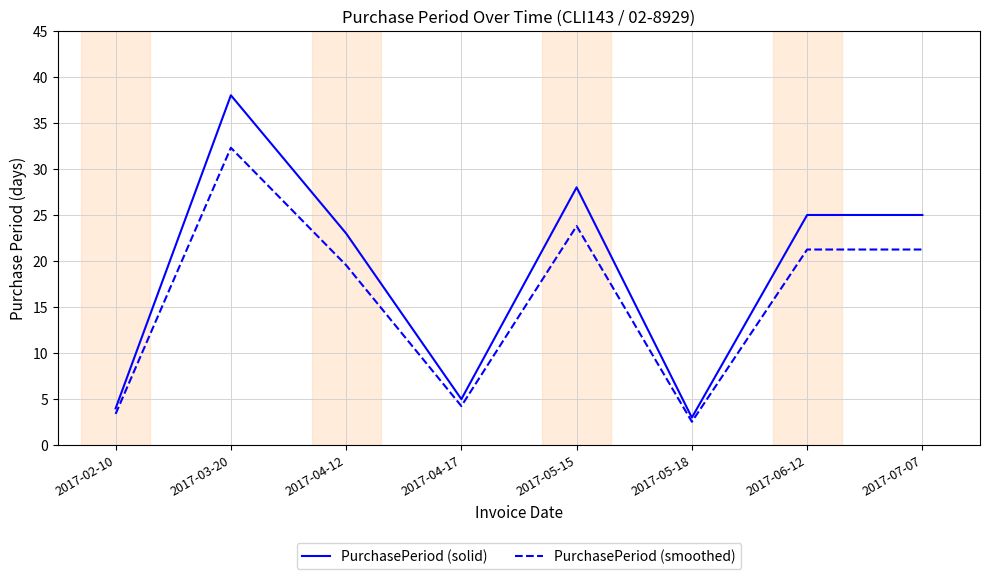

What is the approximate value of PurchasePeriod (solid) at 2017-04-12?

23.0